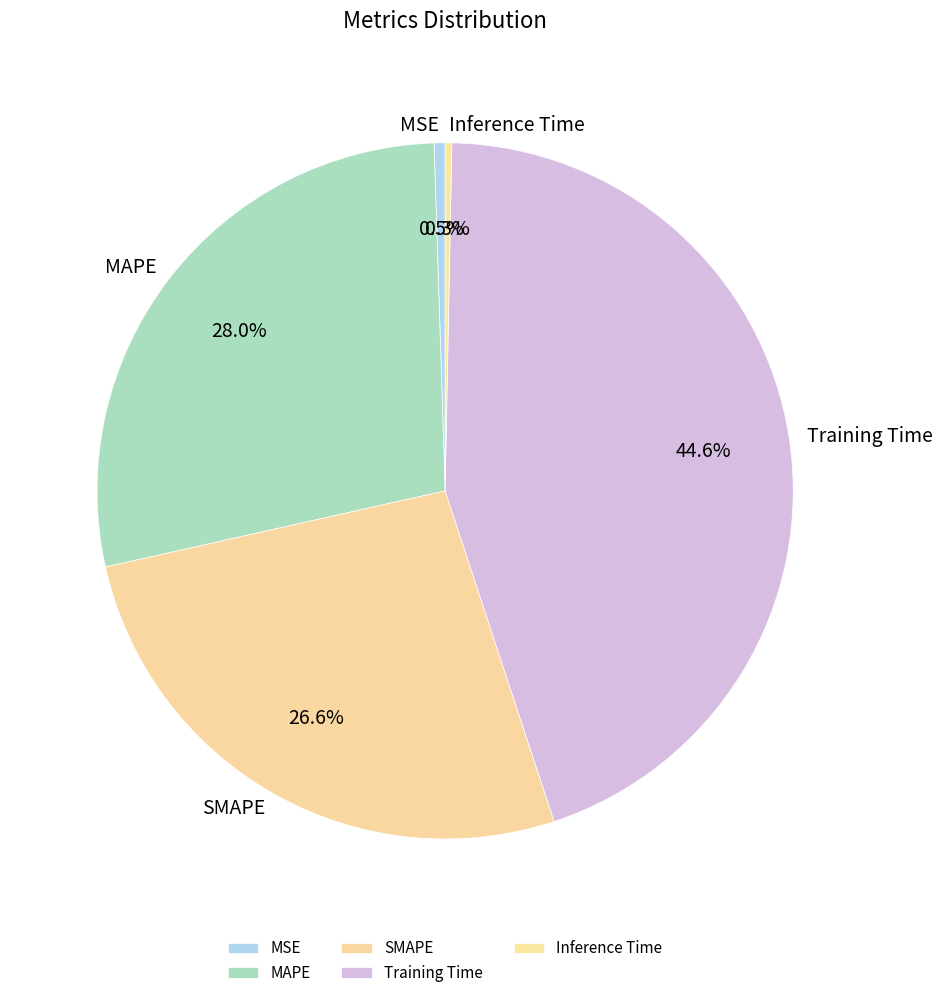

Does any single category account for the majority?

No